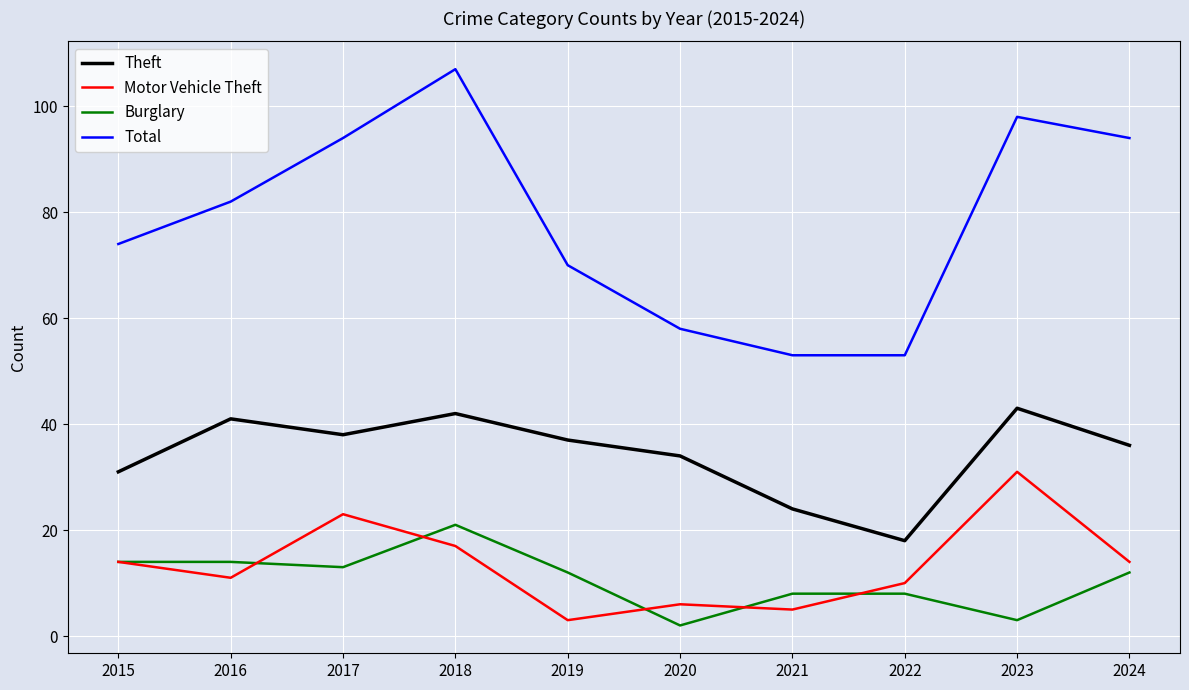

What is the difference between the Total values at 2021 and 2024?

41